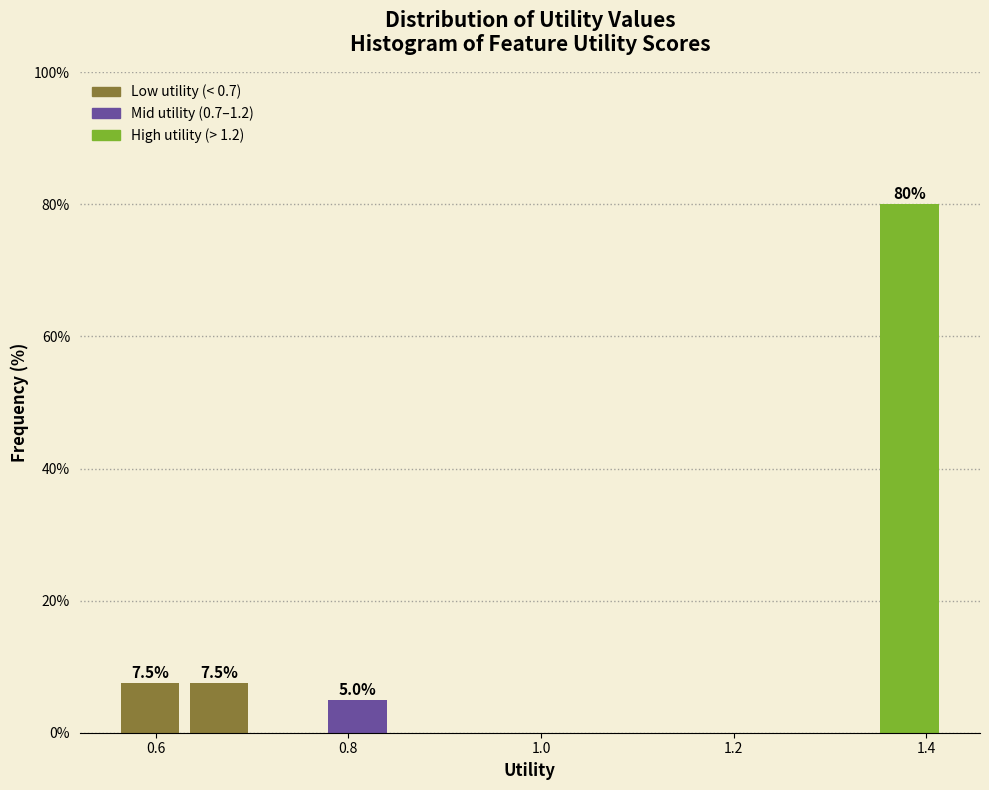

Read against the x-axis, roughly where is the centre of the tallest bar?

1.38